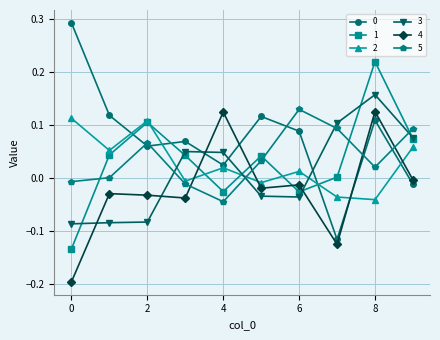

How many data points in 2 are above 0?

6